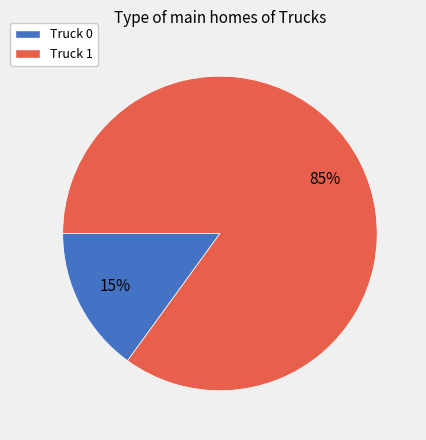

To the nearest percent, what percentage of the pie is Truck 0?

15%